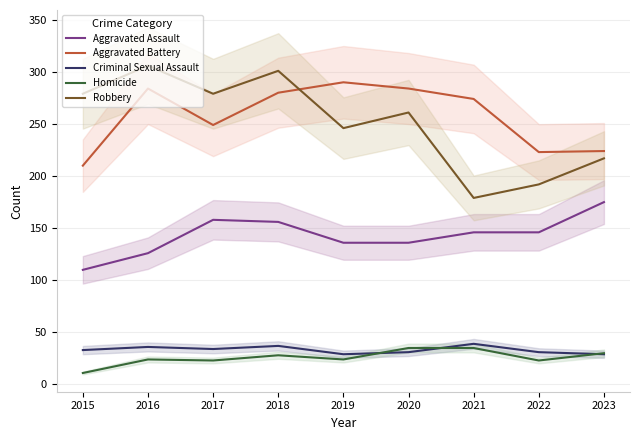

At how many categories does at least one series exceed 17?

9